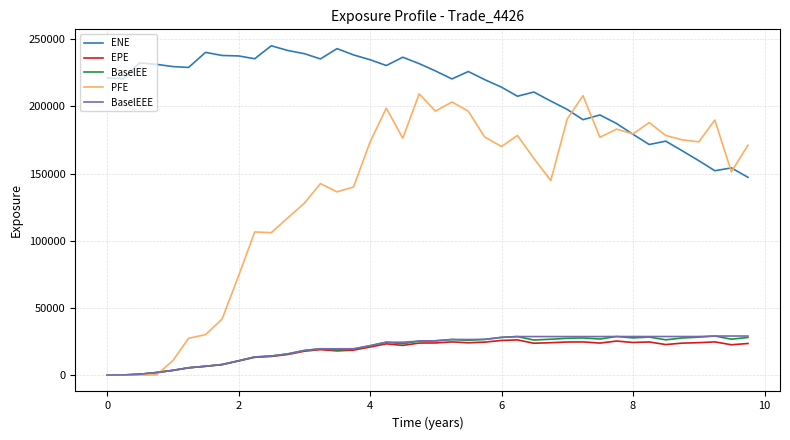

How many lines are shown in the chart?

5